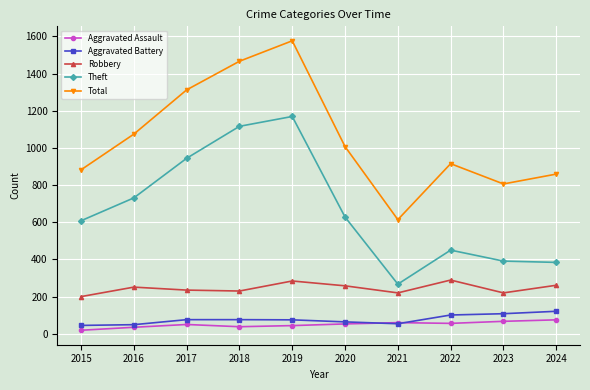

What is the spread (max minus min) of values at 2019?

1532